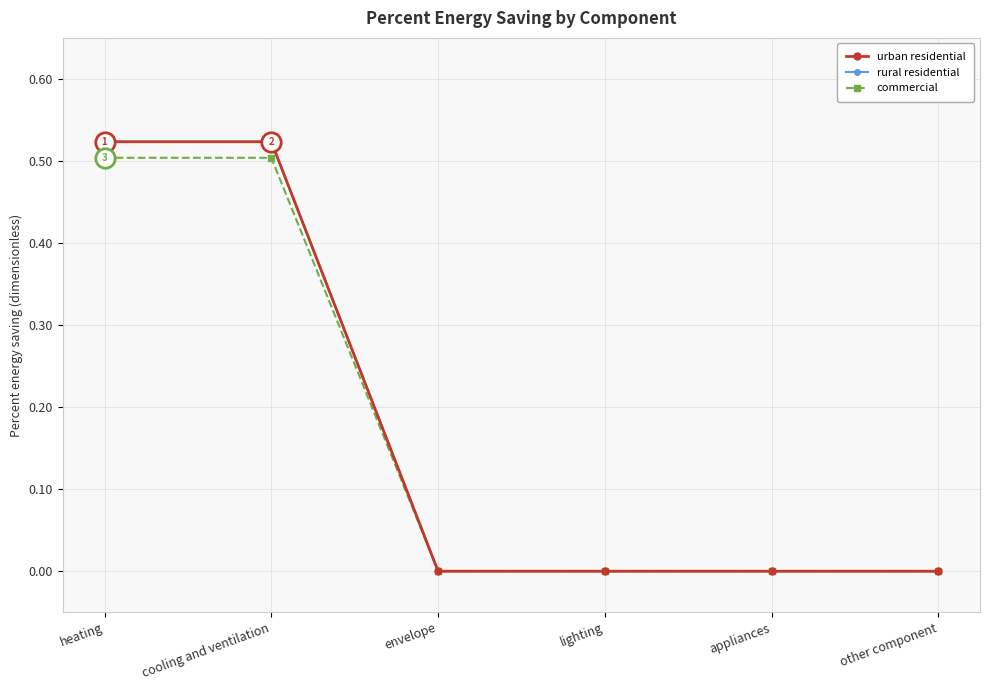

Does the chart have visible grid lines?

Yes